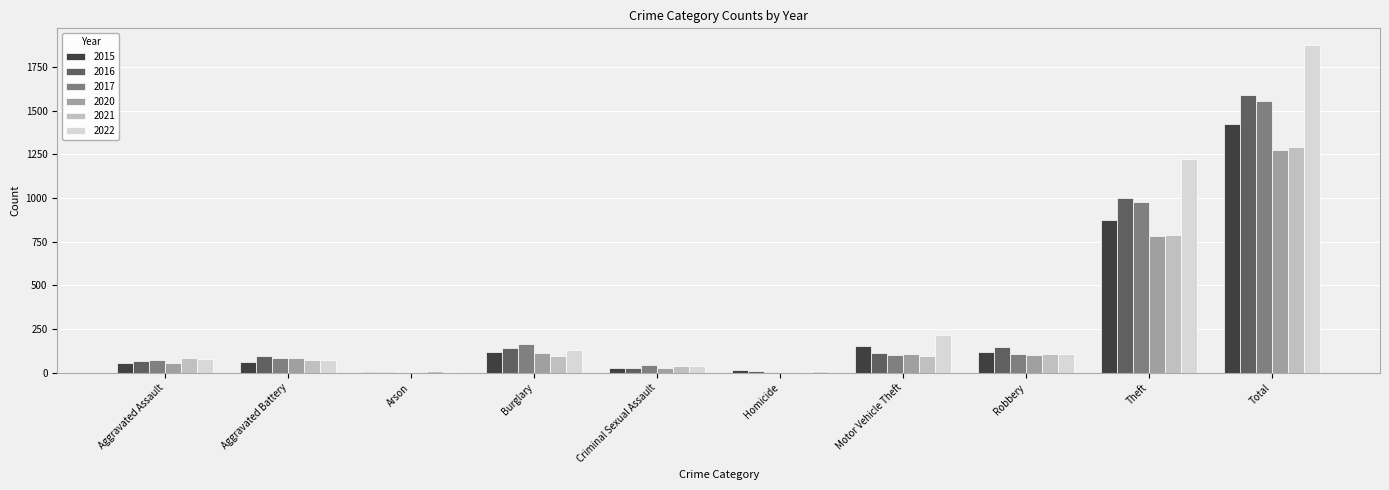

What is the sum of all 2020 values?

2556